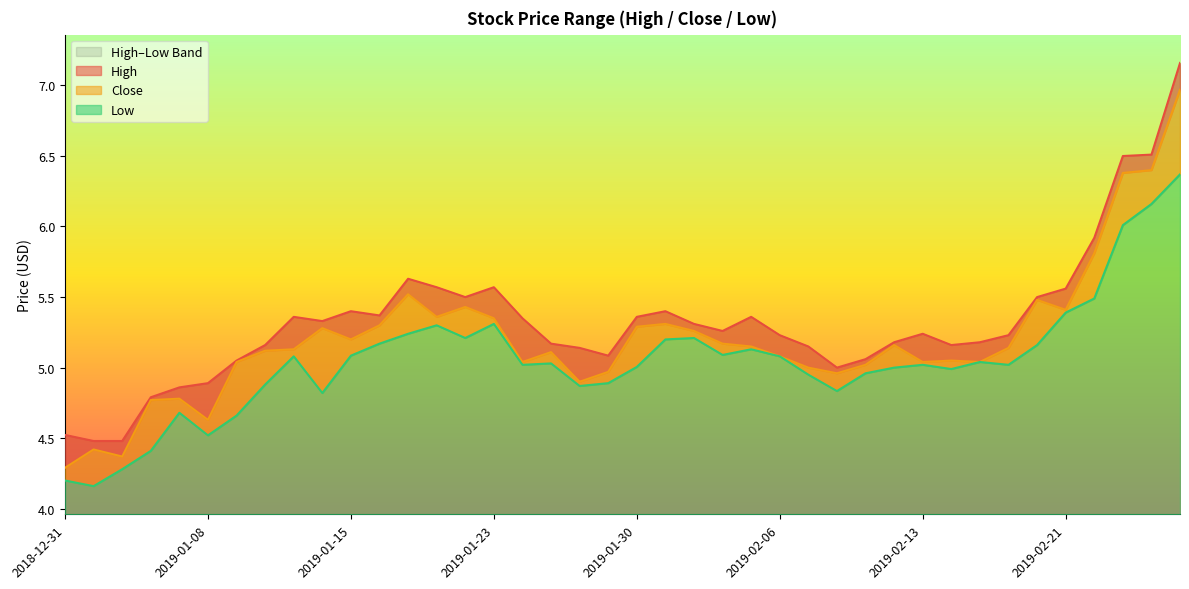

Is the value of High at 2019-02-19 greater than the value of Close at 2019-02-07?

Yes